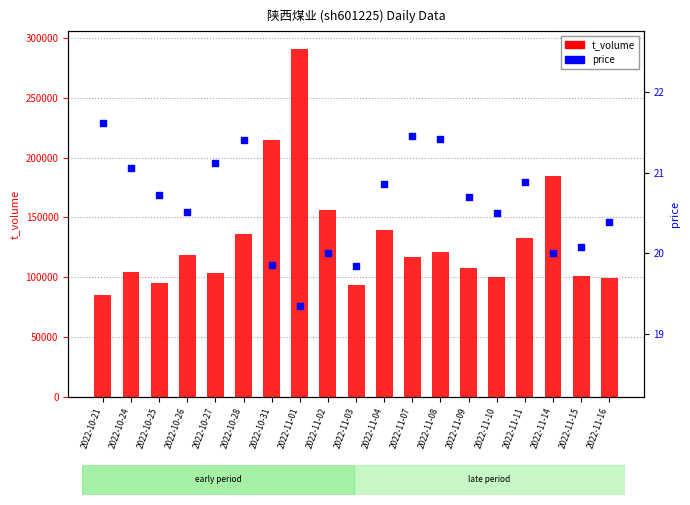

What is the total value across all series at 2022-11-04?

139774.9